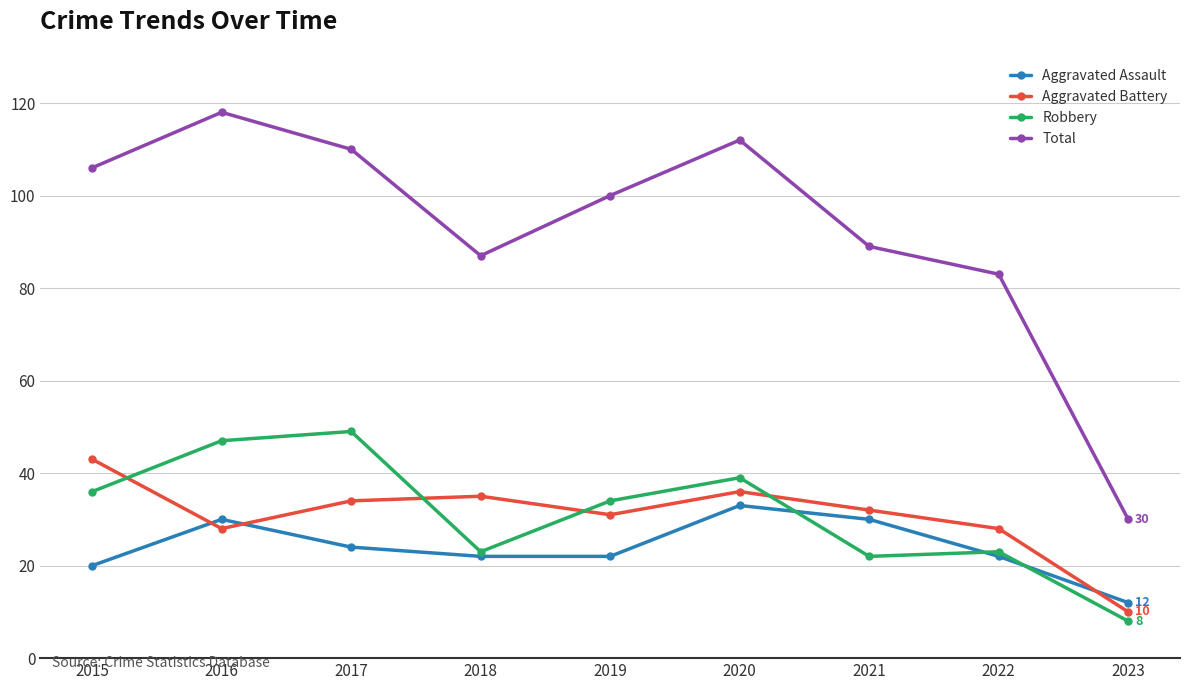

What is the average value of the Aggravated Battery series?

31